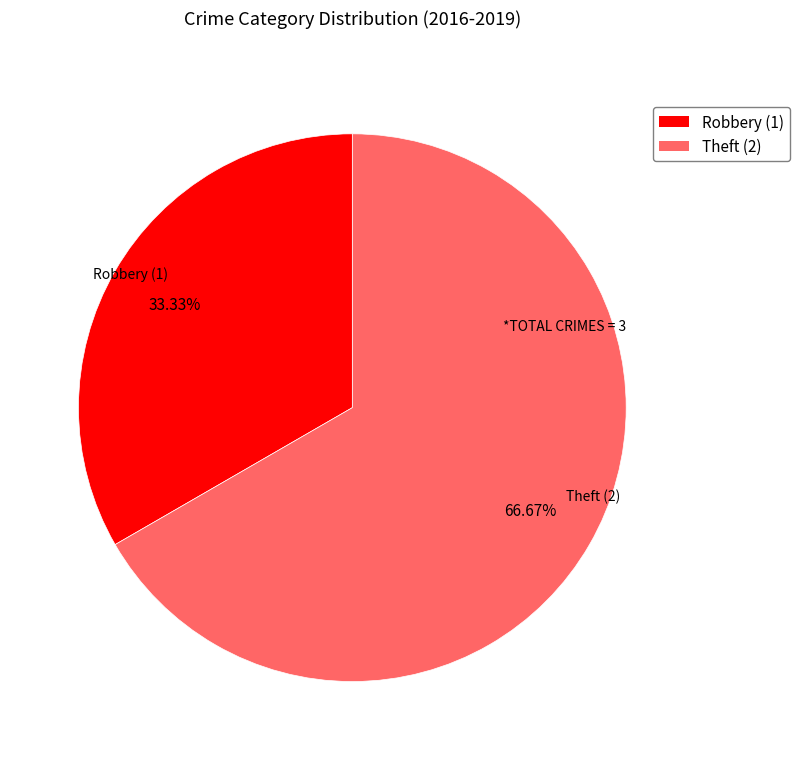

True or false: Robbery accounts for 19% of the total.

False